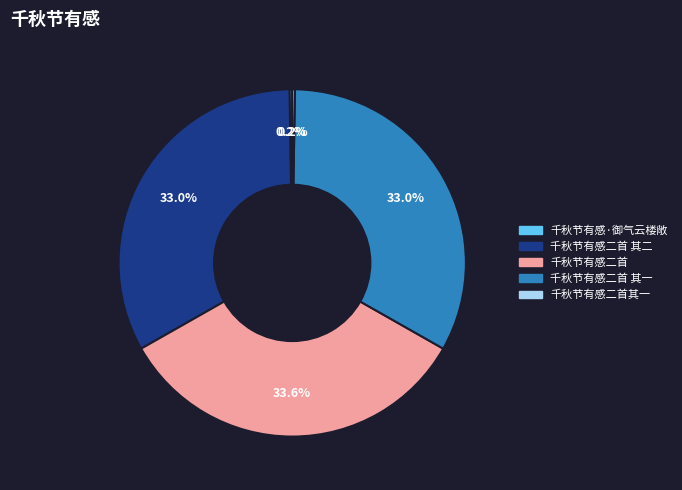

Is 千秋节有感二首 the majority of the pie?

No